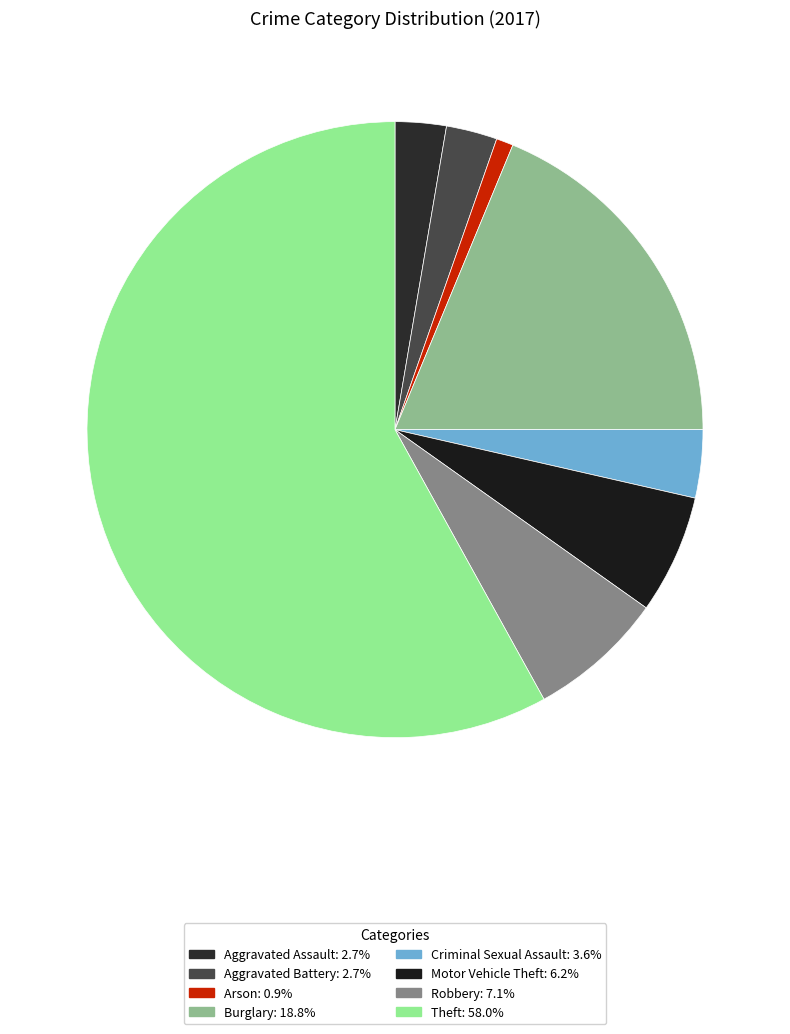

Which category has the smallest portion of the pie?

Arson